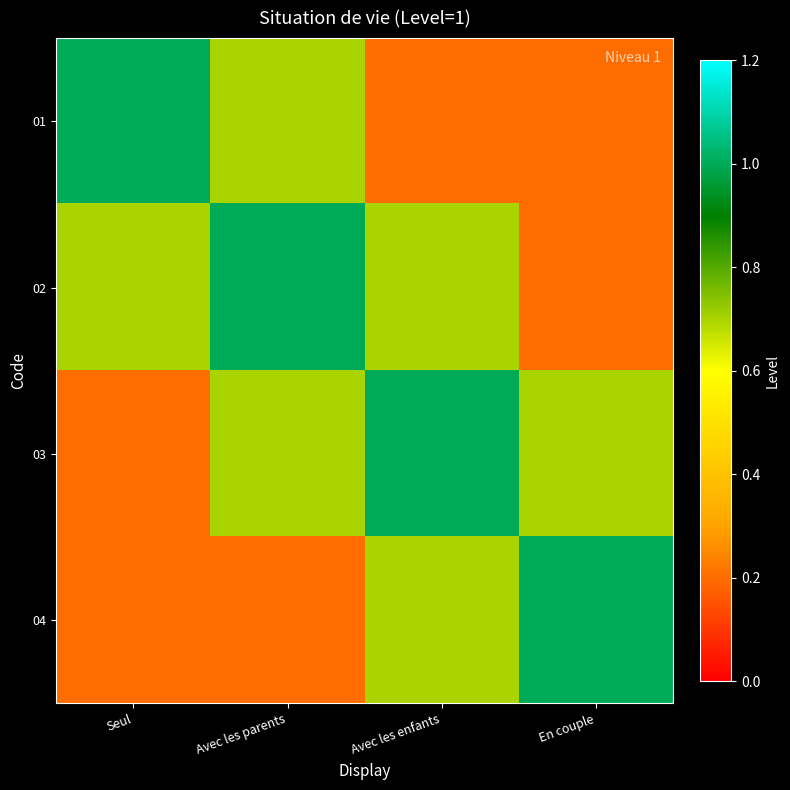

Which label corresponds to the largest value in the chart?

Seul